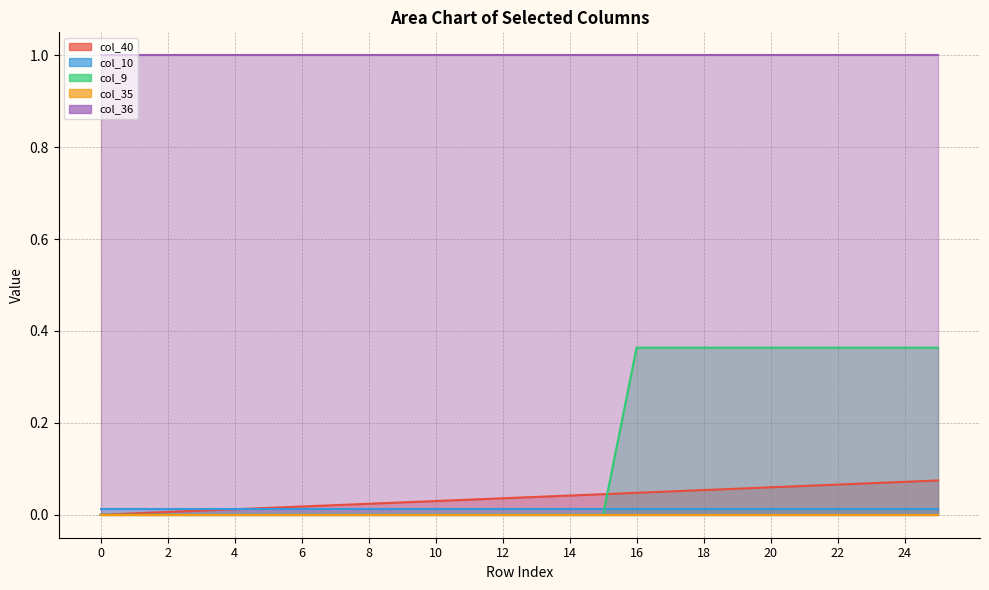

True or false: col_9 has a value of 0.0 at 9.

True